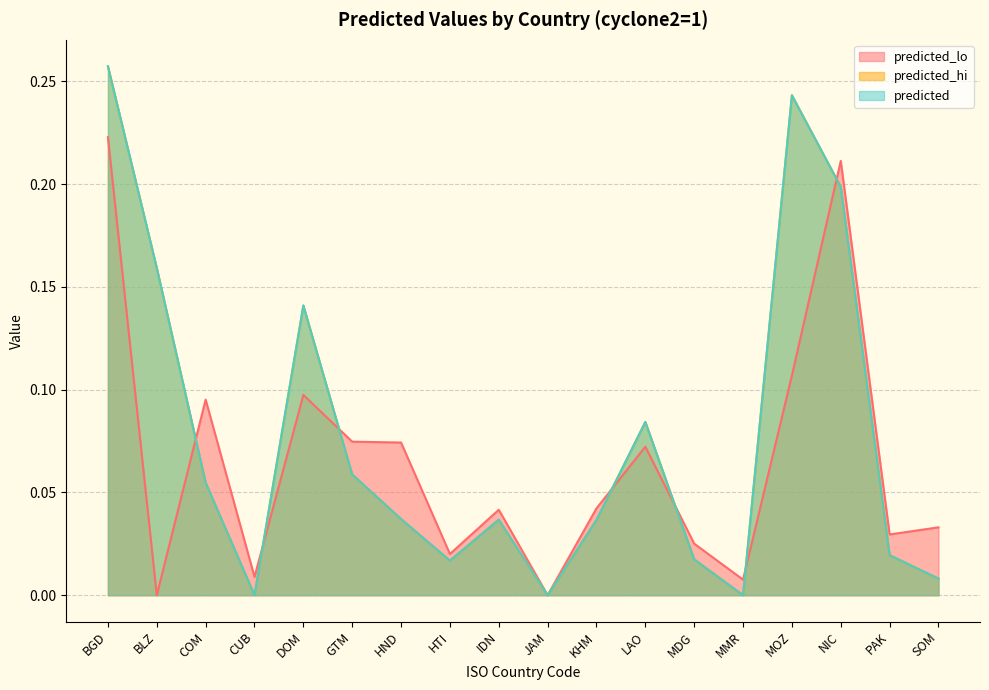

Reading left to right, what are all the values shown in this chart?

predicted_lo: 0.2	0.0	0.1	0.0	0.1	0.1	0.1	0.0	0.0	0.0	0.0	0.1	0.0	0.0	0.1	0.2	0.0	0.0
predicted_hi: 0.3	0.2	0.1	0.0	0.1	0.1	0.0	0.0	0.0	0.0	0.0	0.1	0.0	0.0	0.2	0.2	0.0	0.0
predicted: 0.3	0.2	0.1	0.0	0.1	0.1	0.0	0.0	0.0	0.0	0.0	0.1	0.0	0.0	0.2	0.2	0.0	0.0